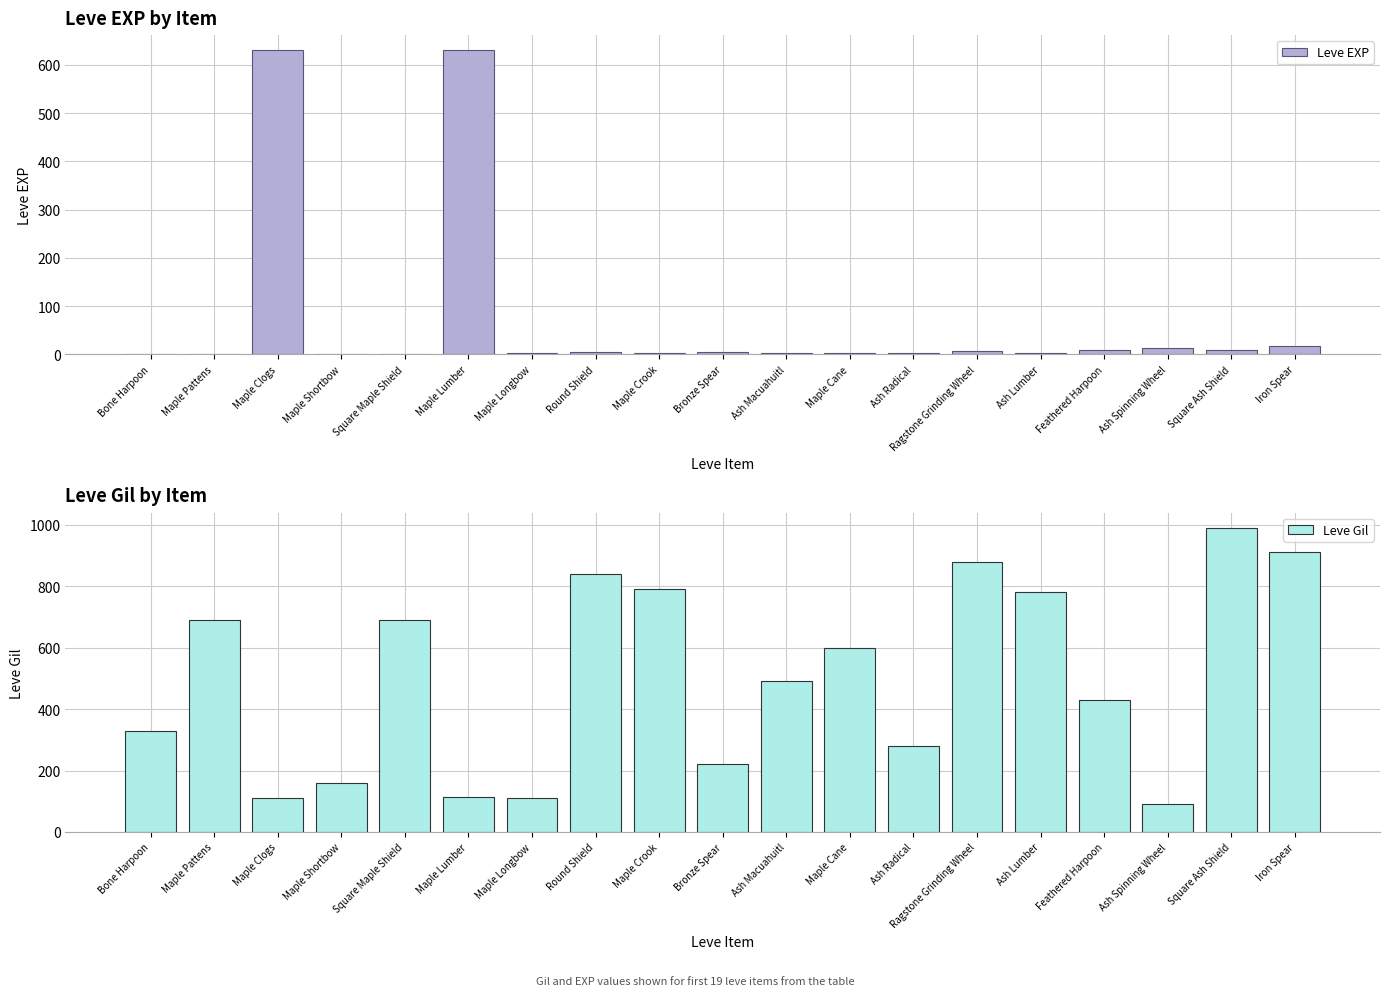

The value of Leve Gil at Bone Harpoon is 330. True or false?

True